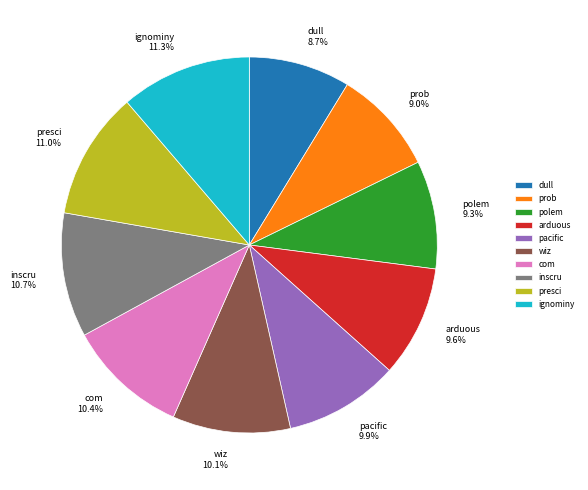

Is it true that prob is 9% of the pie?

True